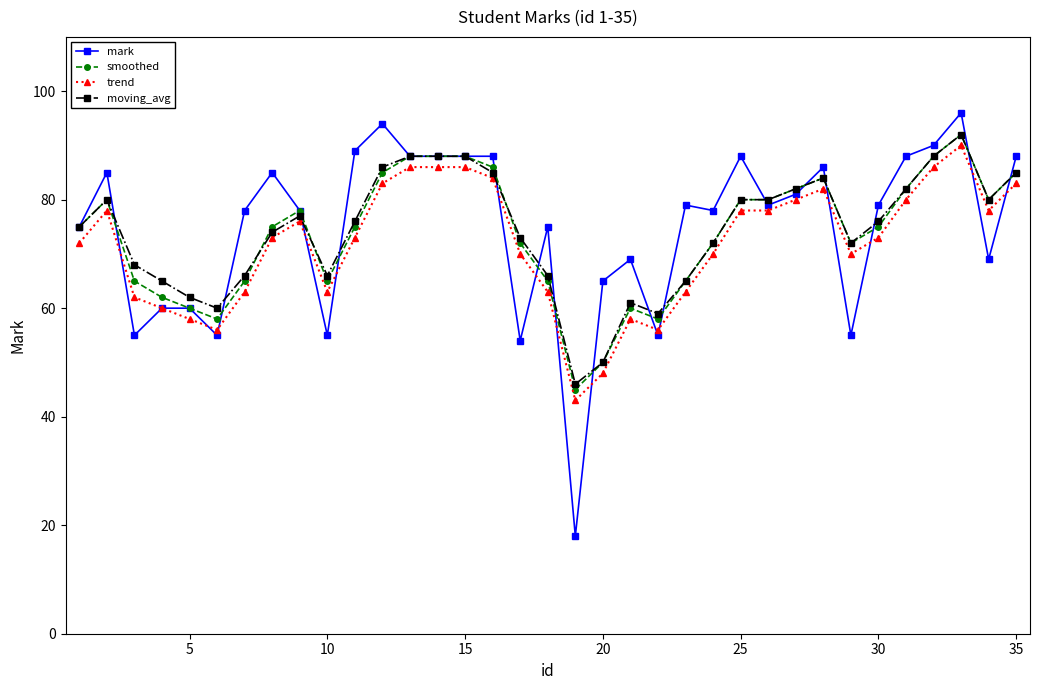

True or false: mark has more than 0 points higher than both neighbors.

True